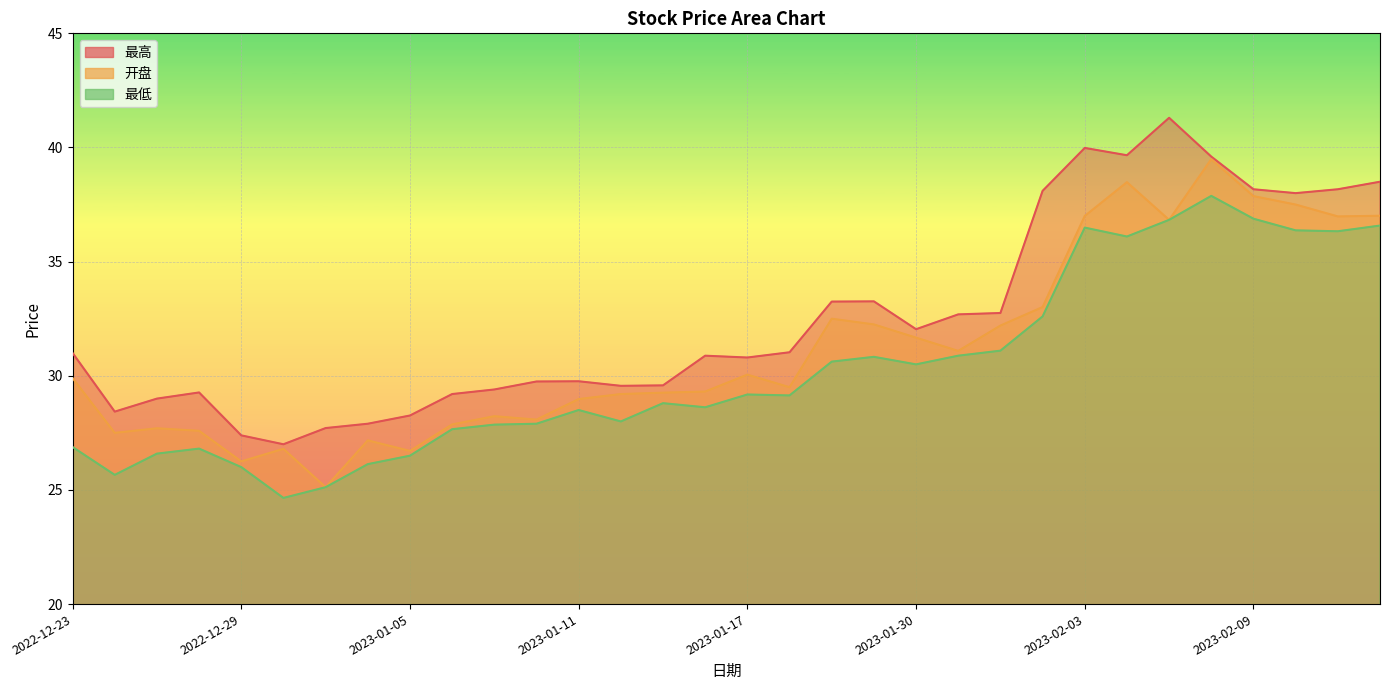

What is the lowest value of the 开盘 series?

25.1